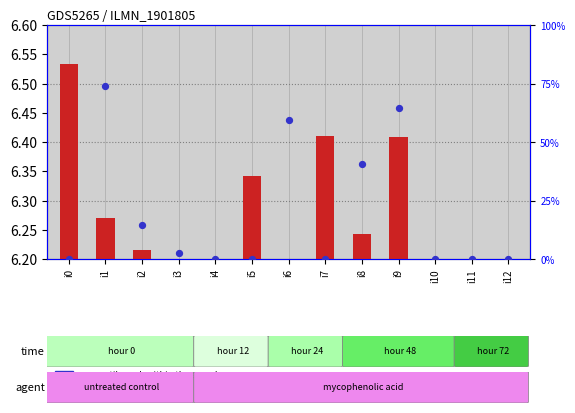

What is the change in value from i1 to i11?

-74.0